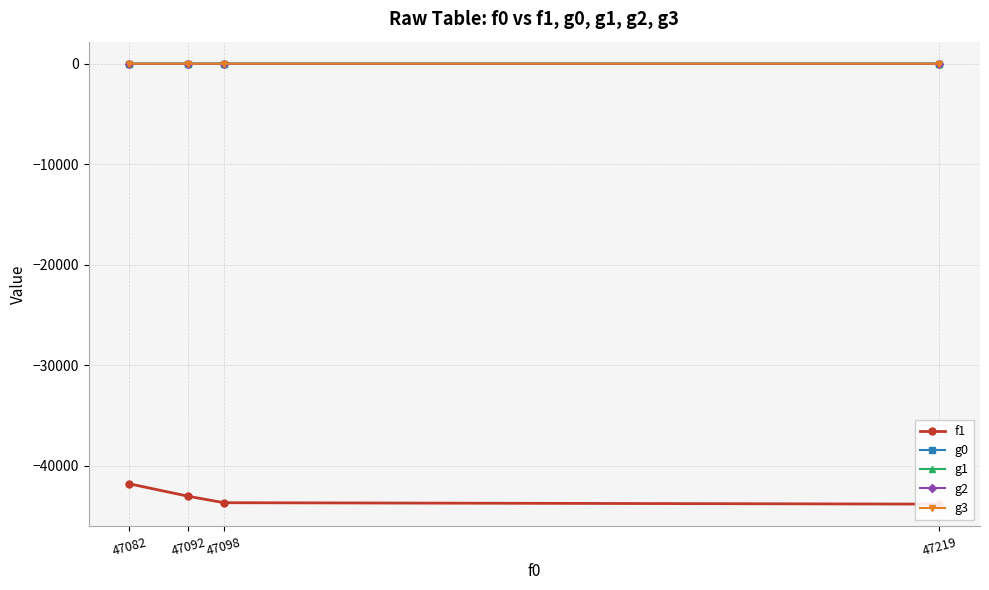

True or false: g2 and g0 intersect in this chart.

False